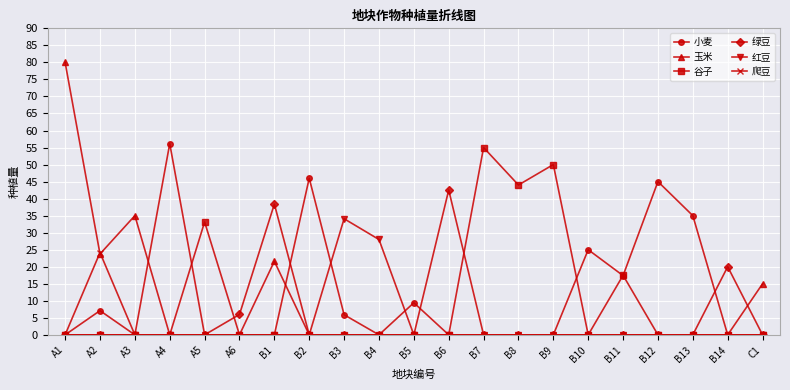

What is the label of the 7th point from the right?

B9